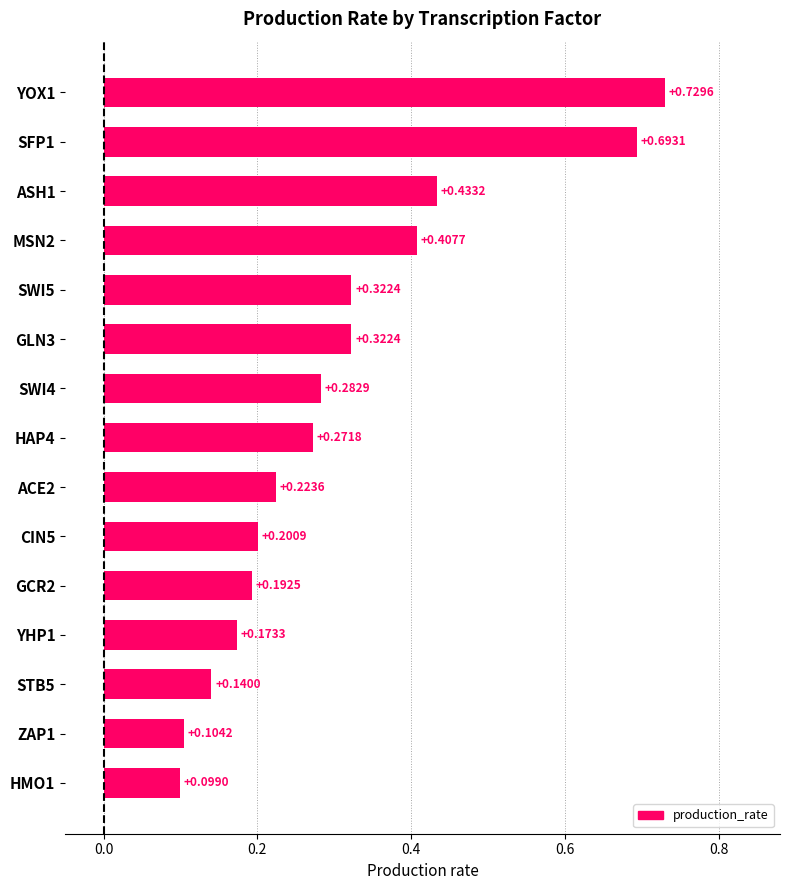

How many values are between 0 and 1?

15